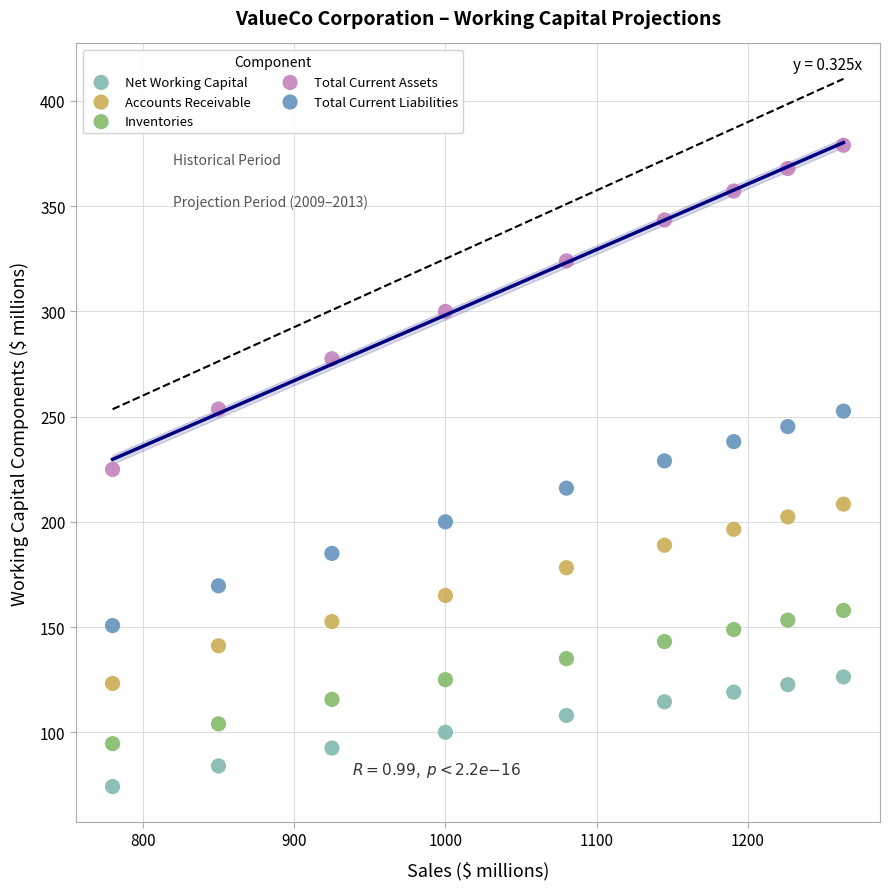

Across all data points, what is the range of Y values (max minus min)?

304.7